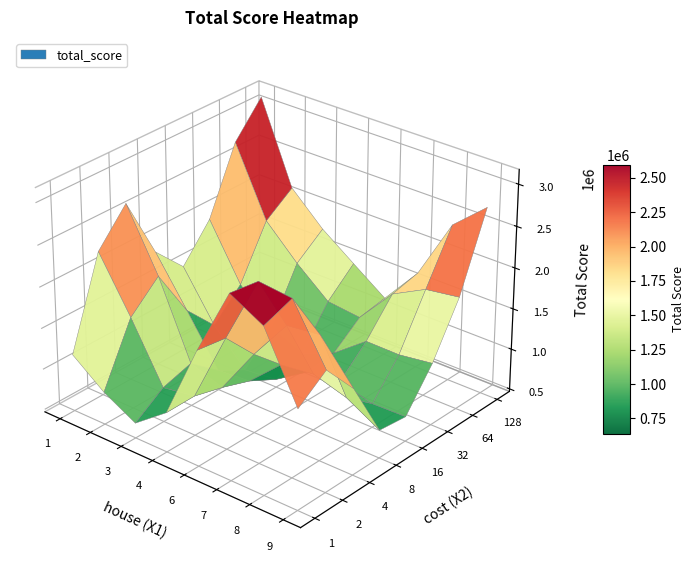

Rank the categories by 1 value from highest to lowest.

7, 8, 6, 4, 3, 2, 1, 9